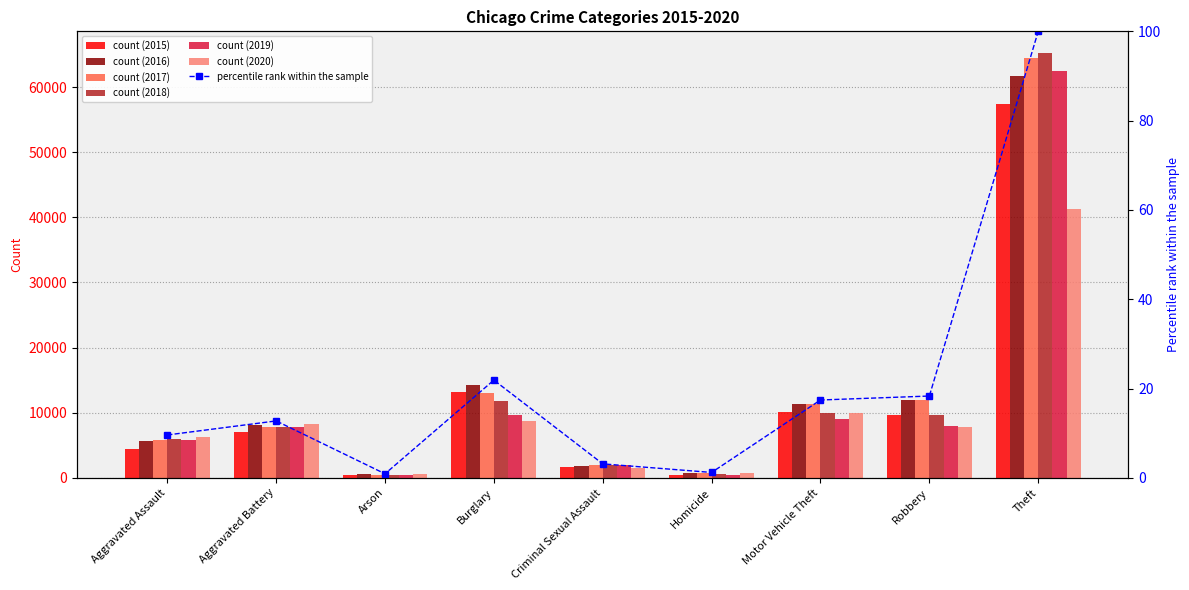

How many data points are less than 12?

4